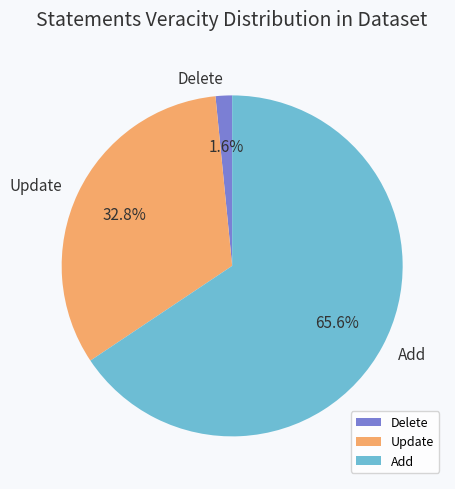

To the nearest percent, what portion does Update represent?

33%